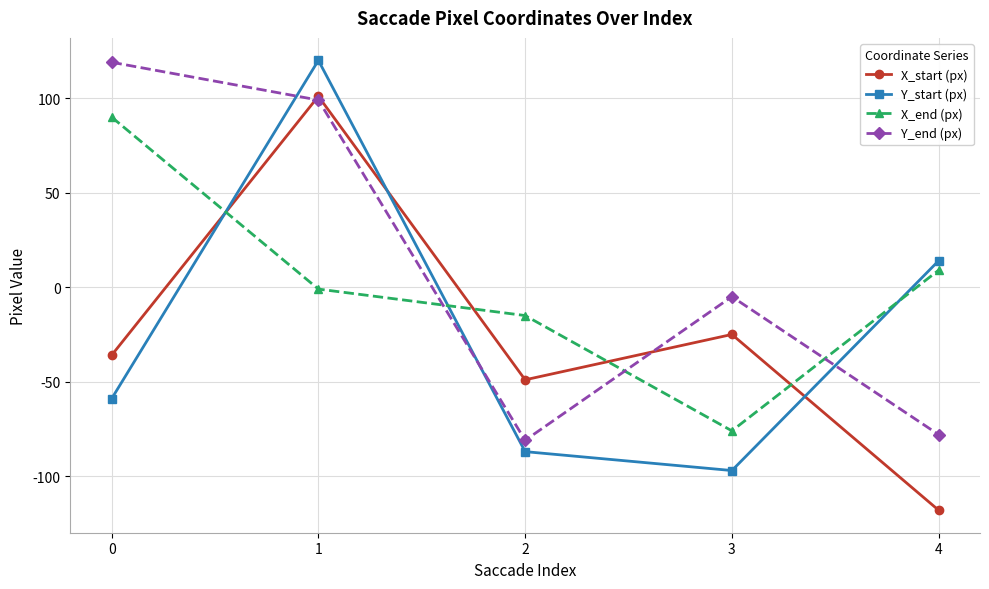

Which series changed the most between 0 and 3?

X_end (px)